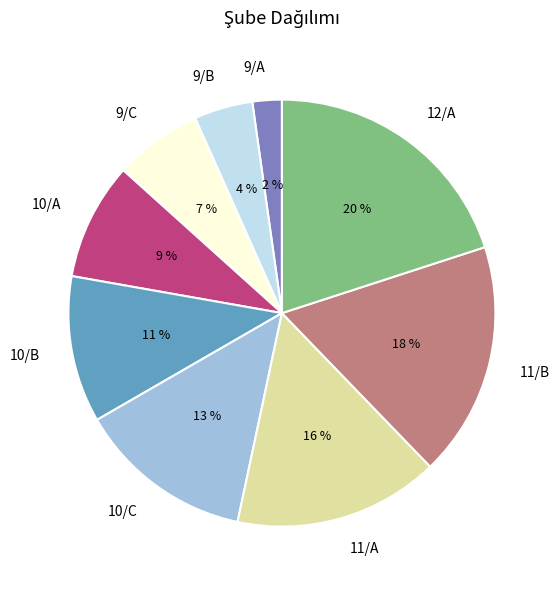

Rank the categories by value from lowest to highest.

9/A, 9/B, 9/C, 10/A, 10/B, 10/C, 11/A, 11/B, 12/A